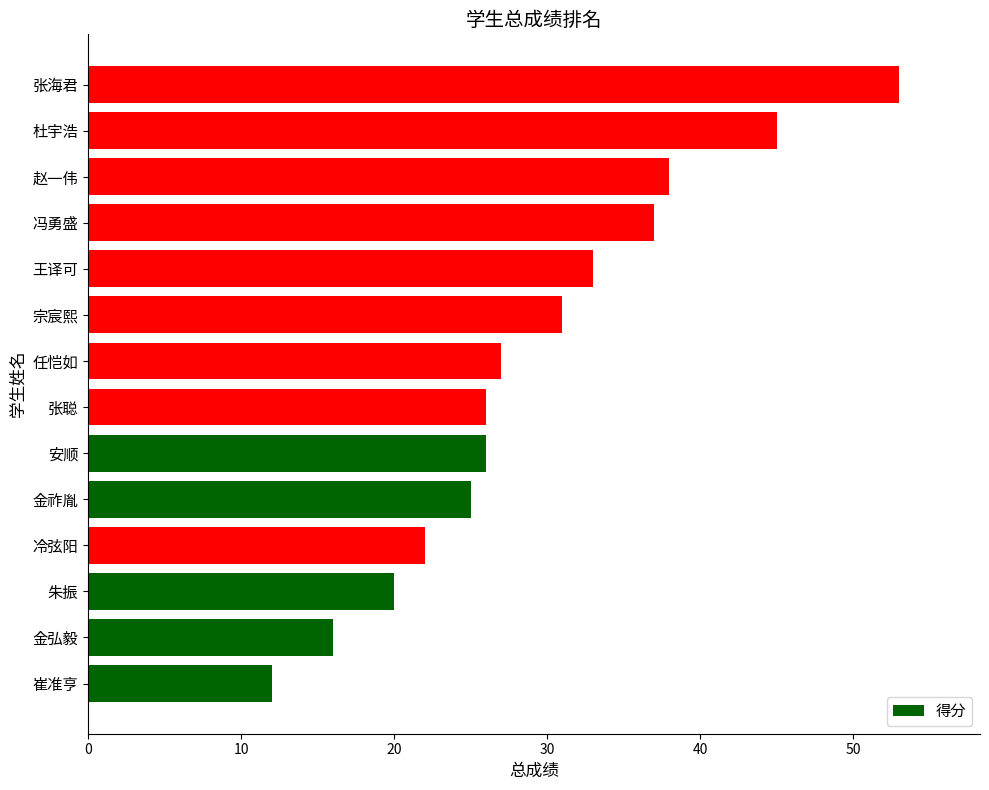

What is the difference between the maximum and second lowest values?

37